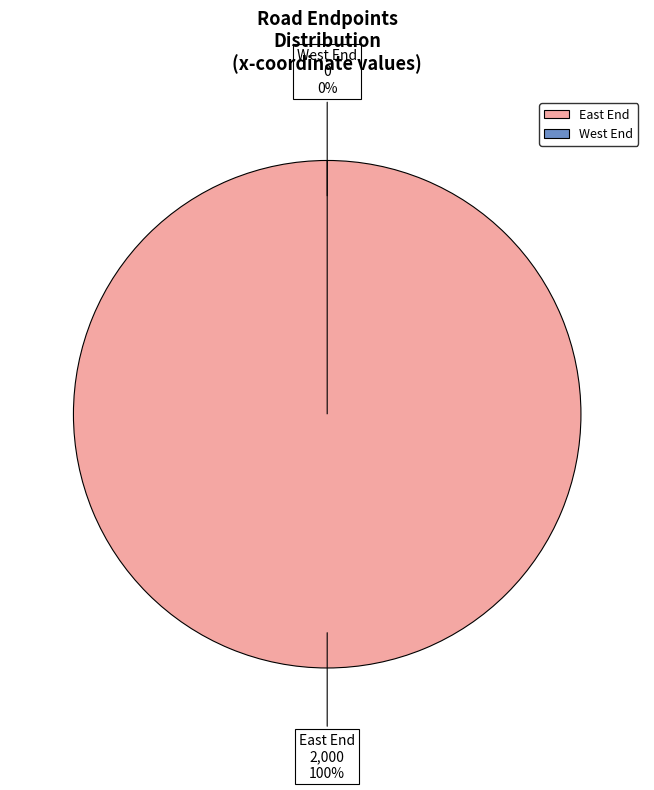

Between East End and West End, which is larger?

East End